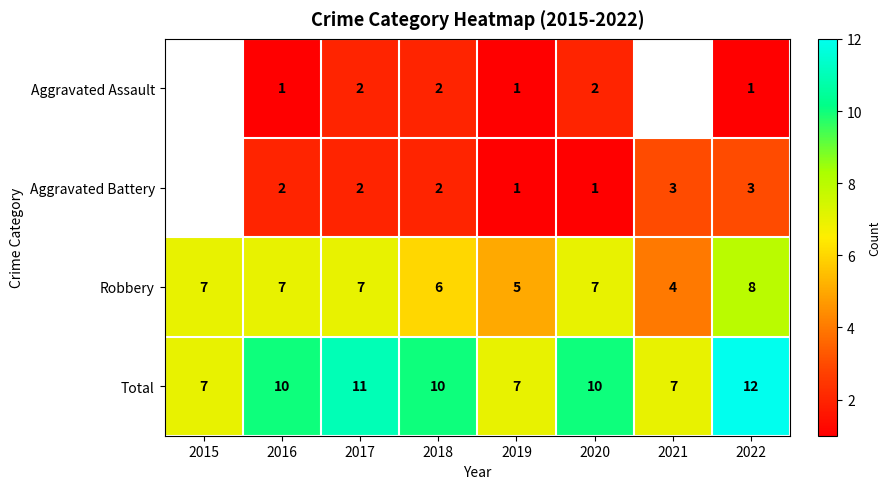

How many Robbery values are between 6 and 7?

5